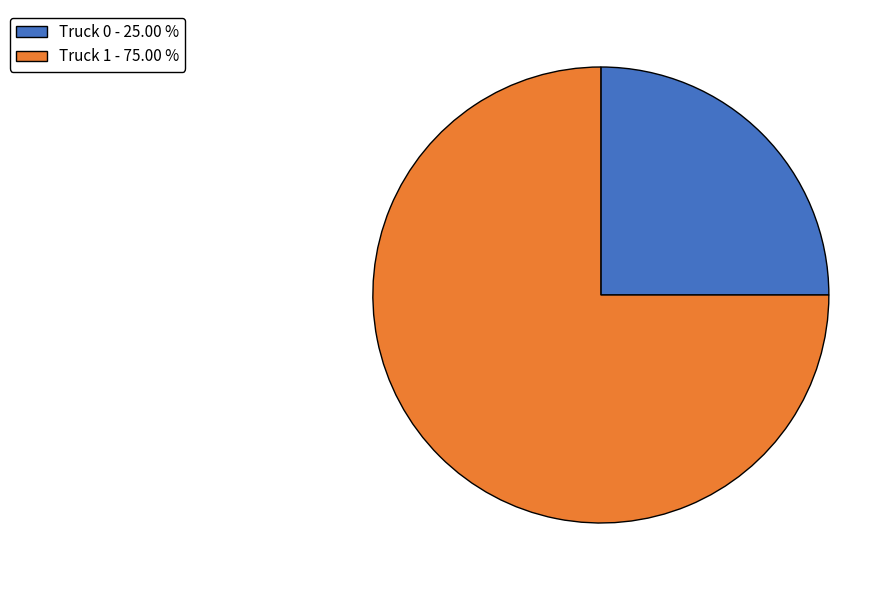

Count the number of slices in the pie.

2